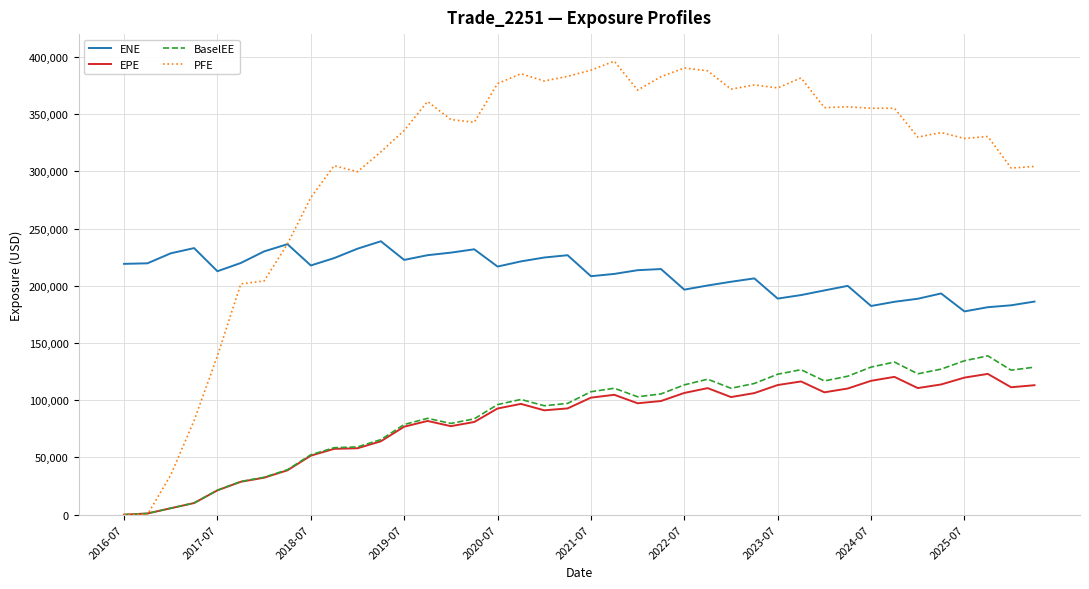

What is the difference between the second highest and minimum values in the PFE series?

390394.0